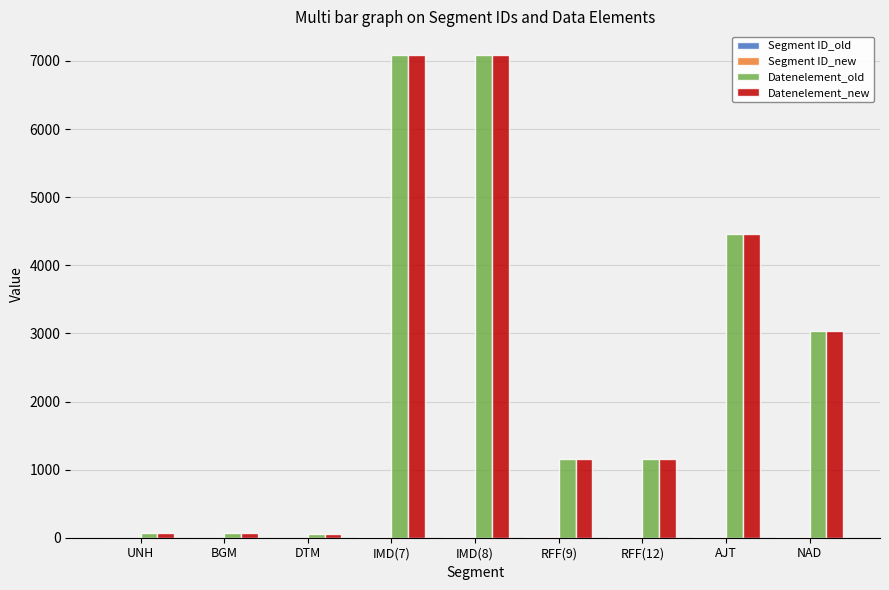

True or false: Datenelement_new has a value of 3035 at NAD.

True